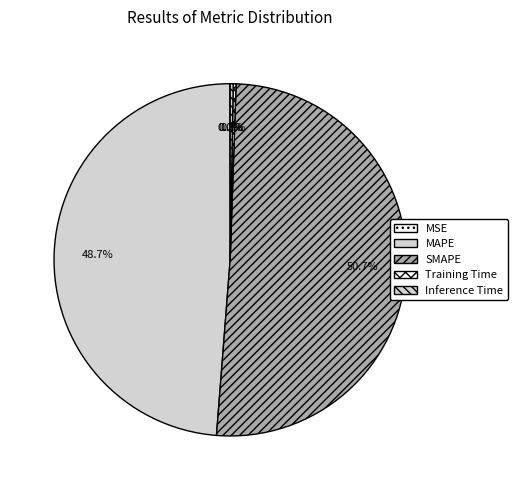

Is it true that MSE is 0% of the pie?

True